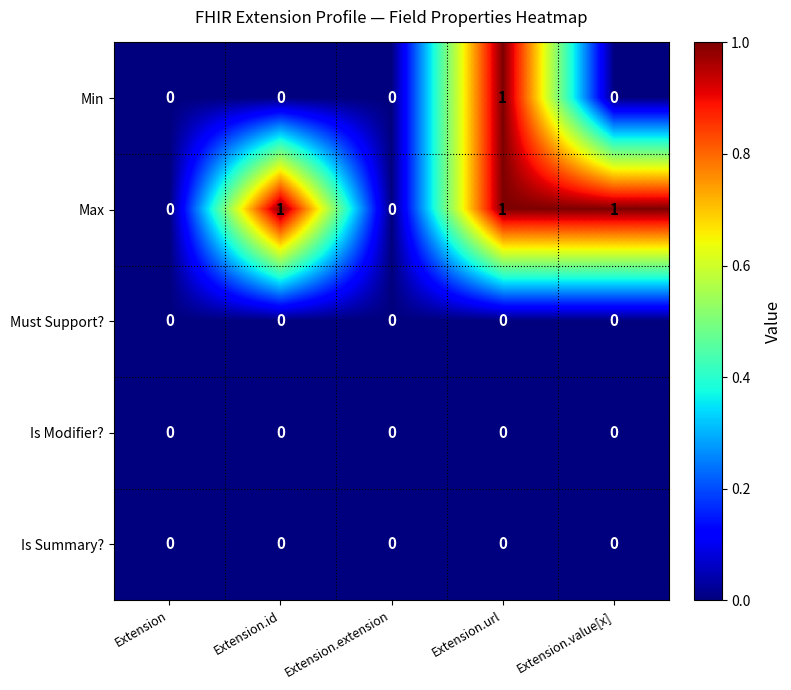

Which series changed the most between Extension.id and Extension.extension?

Max